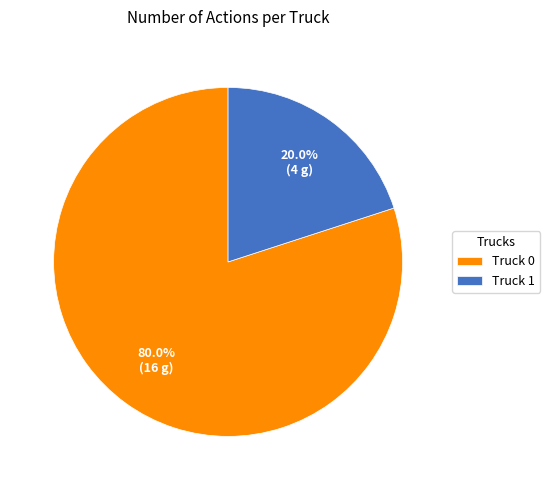

The Truck 1 slice represents 7% of the pie. True or false?

False